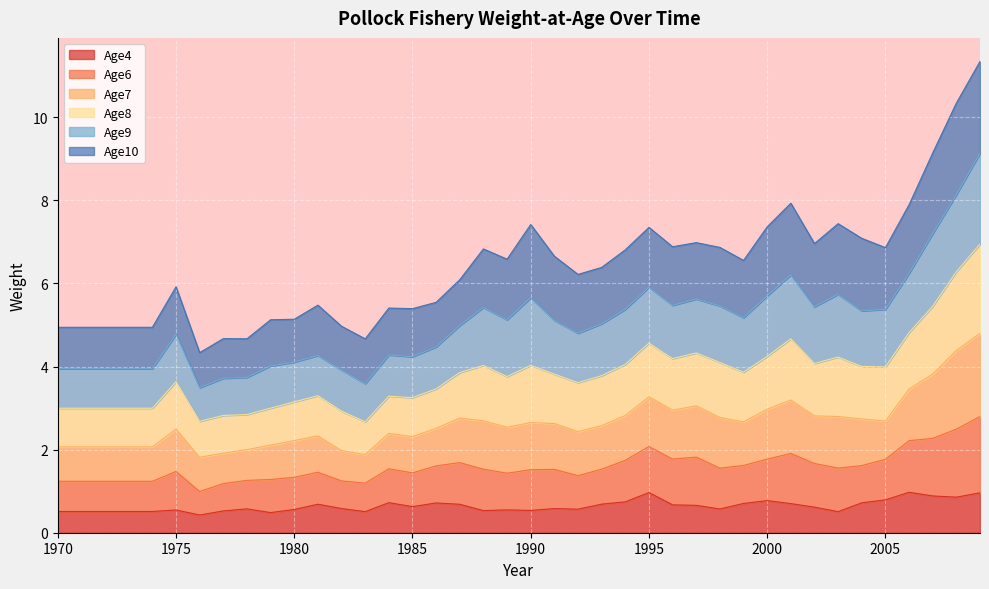

At which category is the sum across all series the highest?

2009